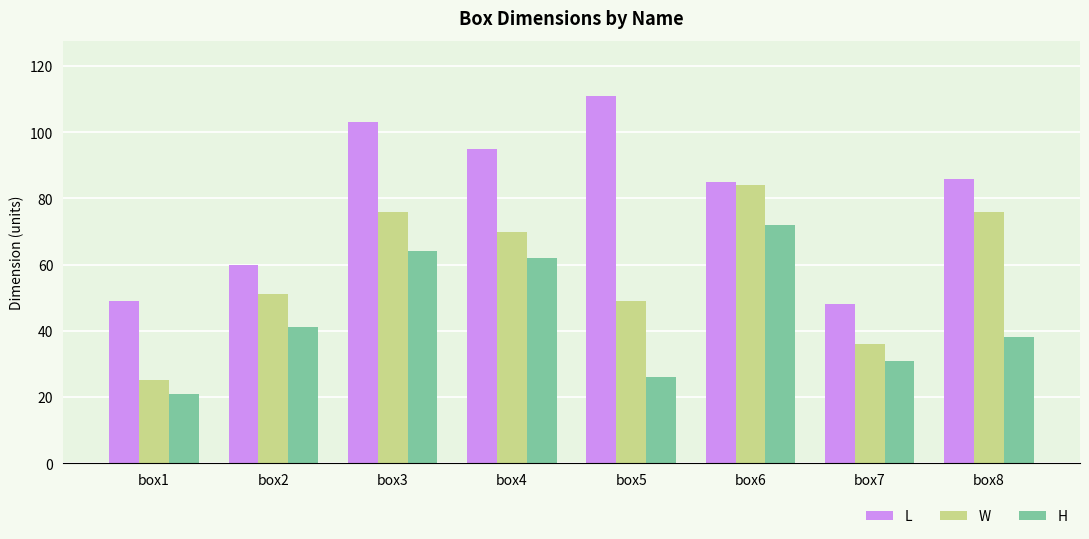

How many groups of bars are there?

8